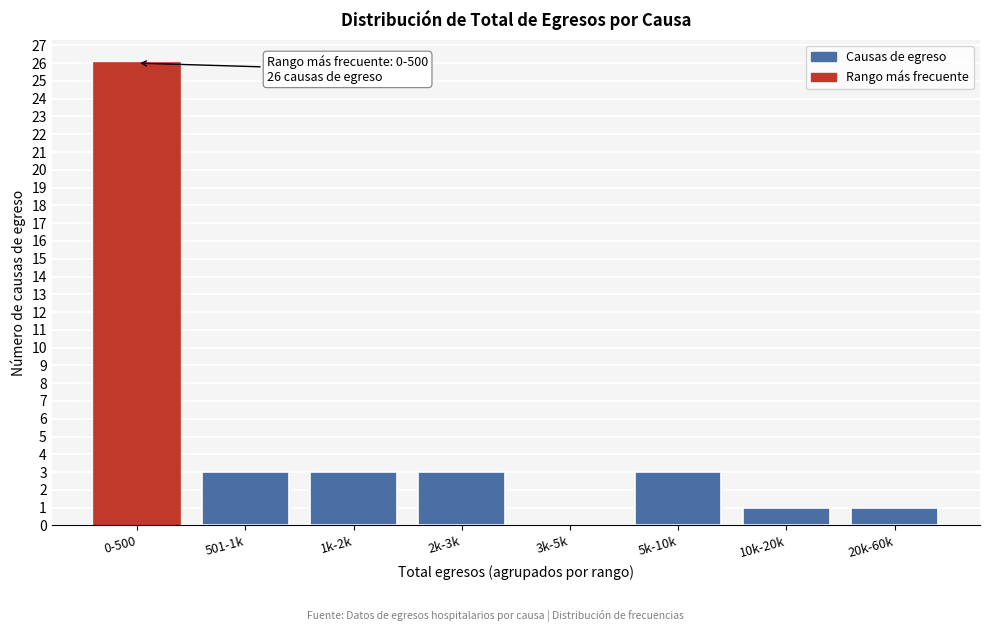

Reading left to right, transcribe all the data shown in this chart.

0-500=26	501-1k=3	1k-2k=3	2k-3k=3	3k-5k=0	5k-10k=3	10k-20k=1	20k-60k=1